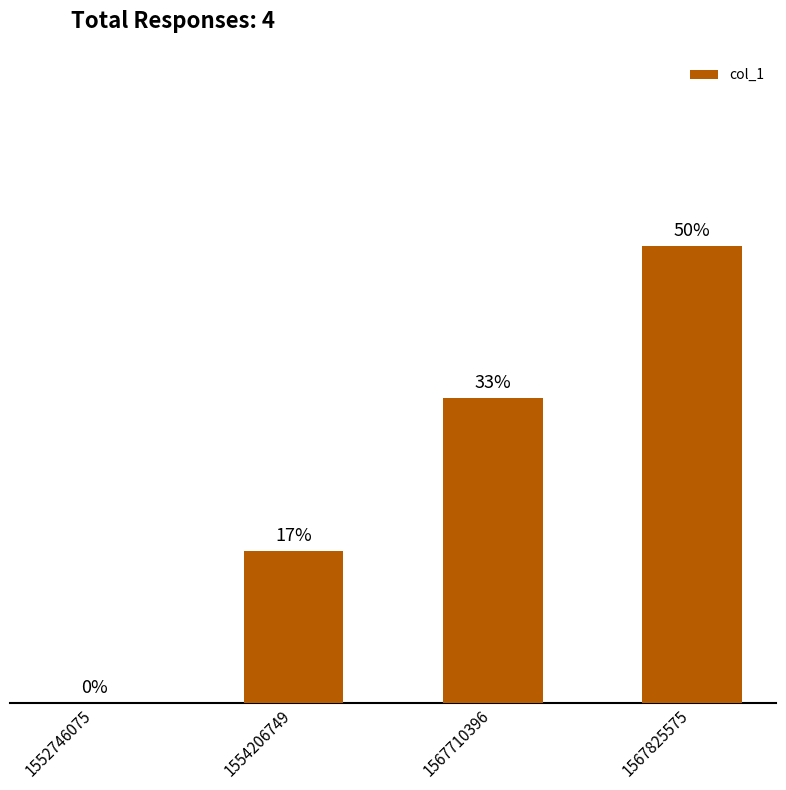

Count the values in the range 1 to 3.

3